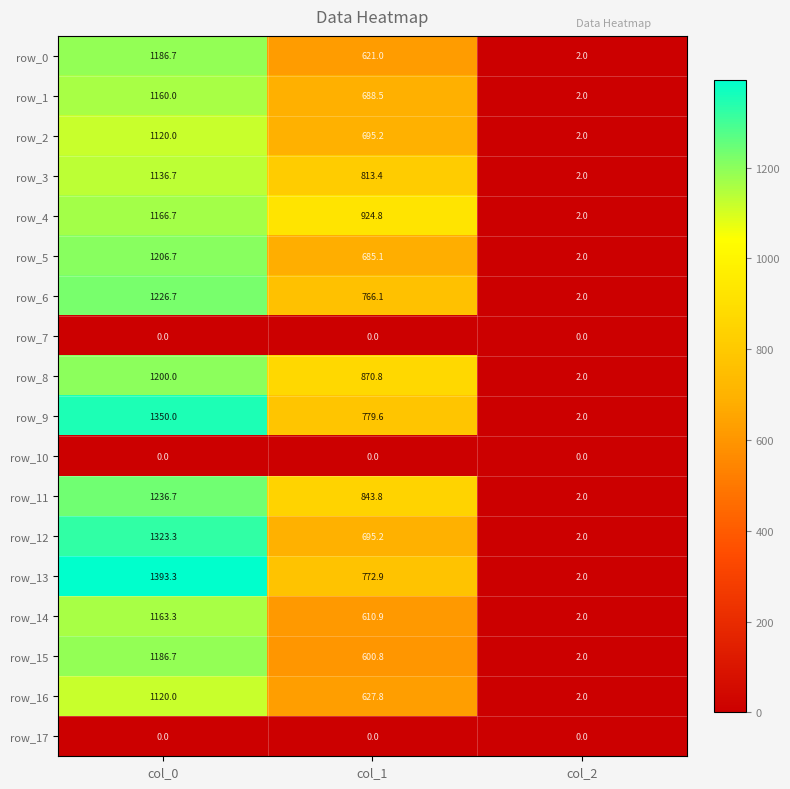

Which series changed the most between col_0 and col_1?

row_12